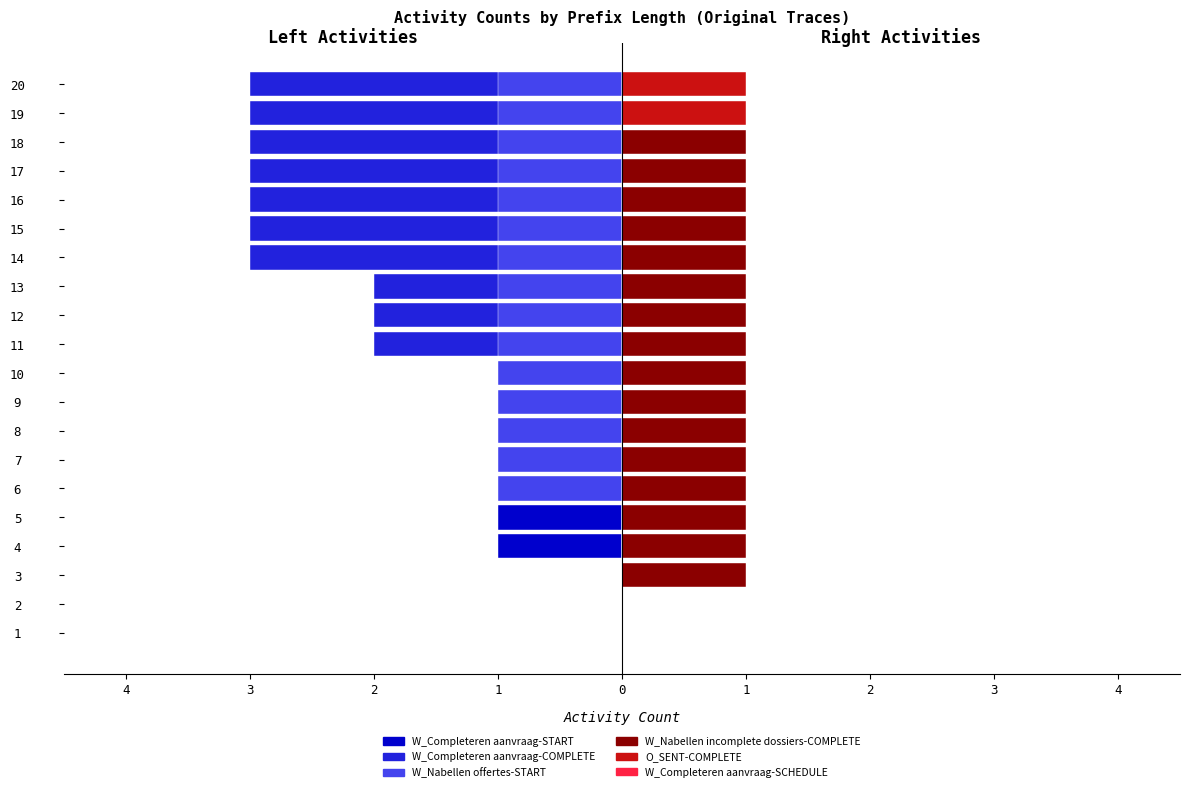

Count the number of categories in the chart.

20